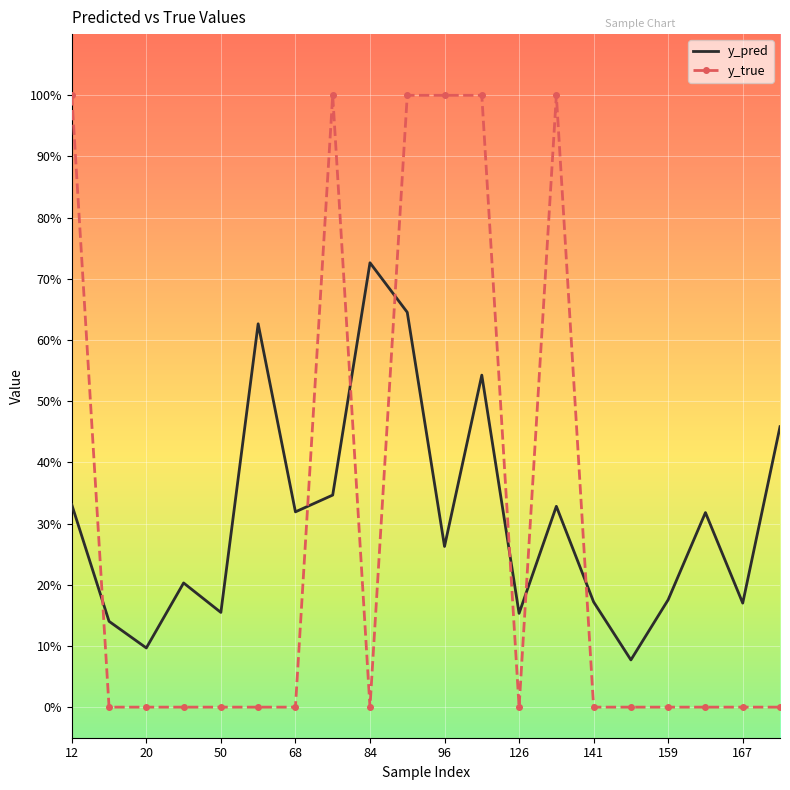

True or false: y_pred and y_true cross at least once.

True